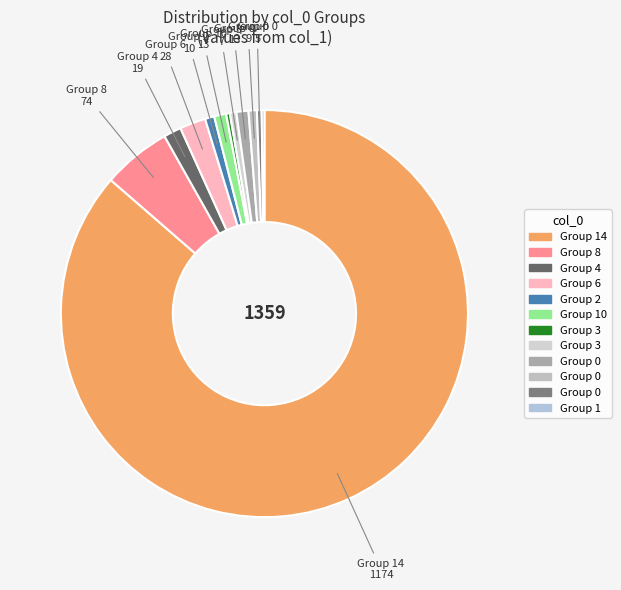

How many slices are in this pie chart?

12